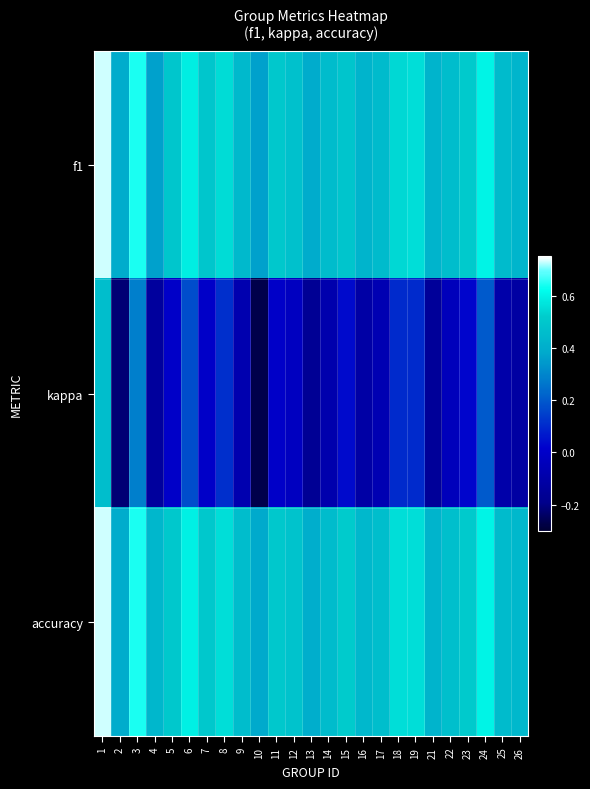

What is the total value across all series at 21?

0.7